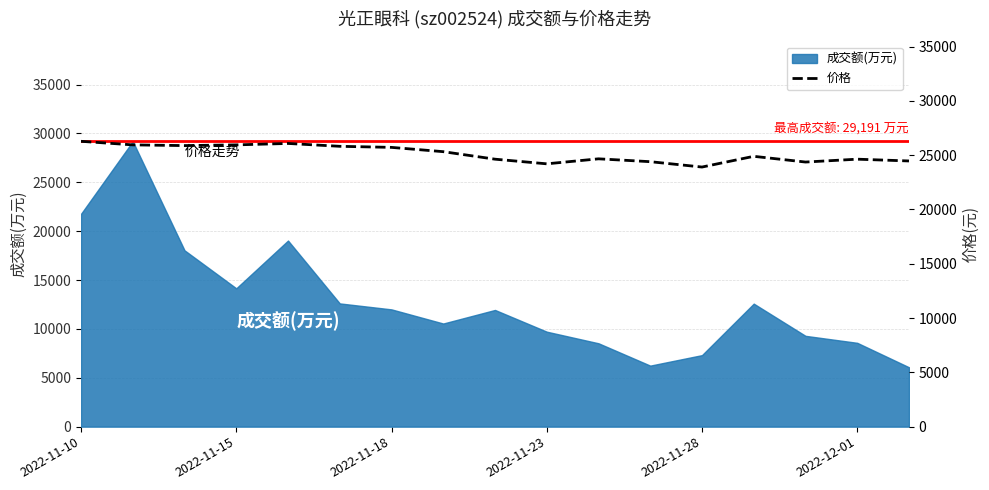

What is the smallest value displayed?

23901.5